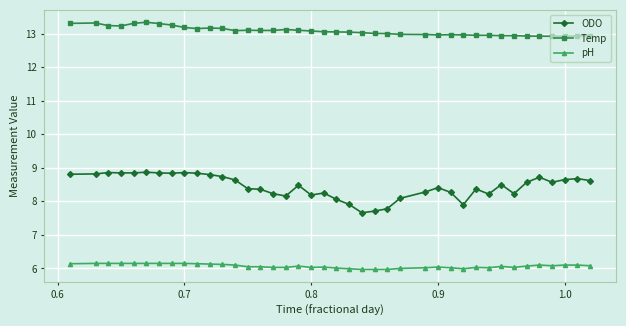

At how many categories does at least one series exceed 12?

40